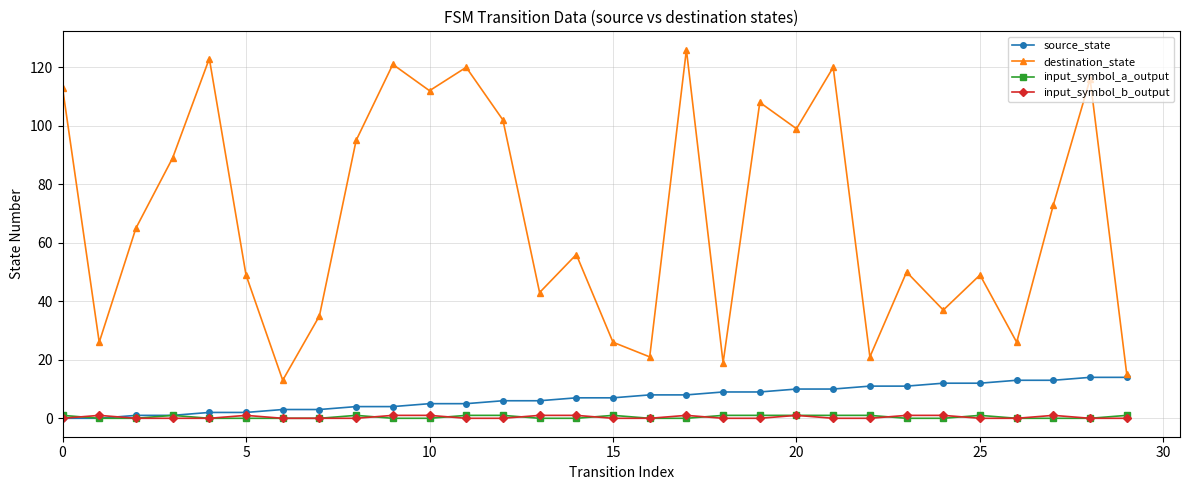

Which series has the largest total across all categories?

destination_state